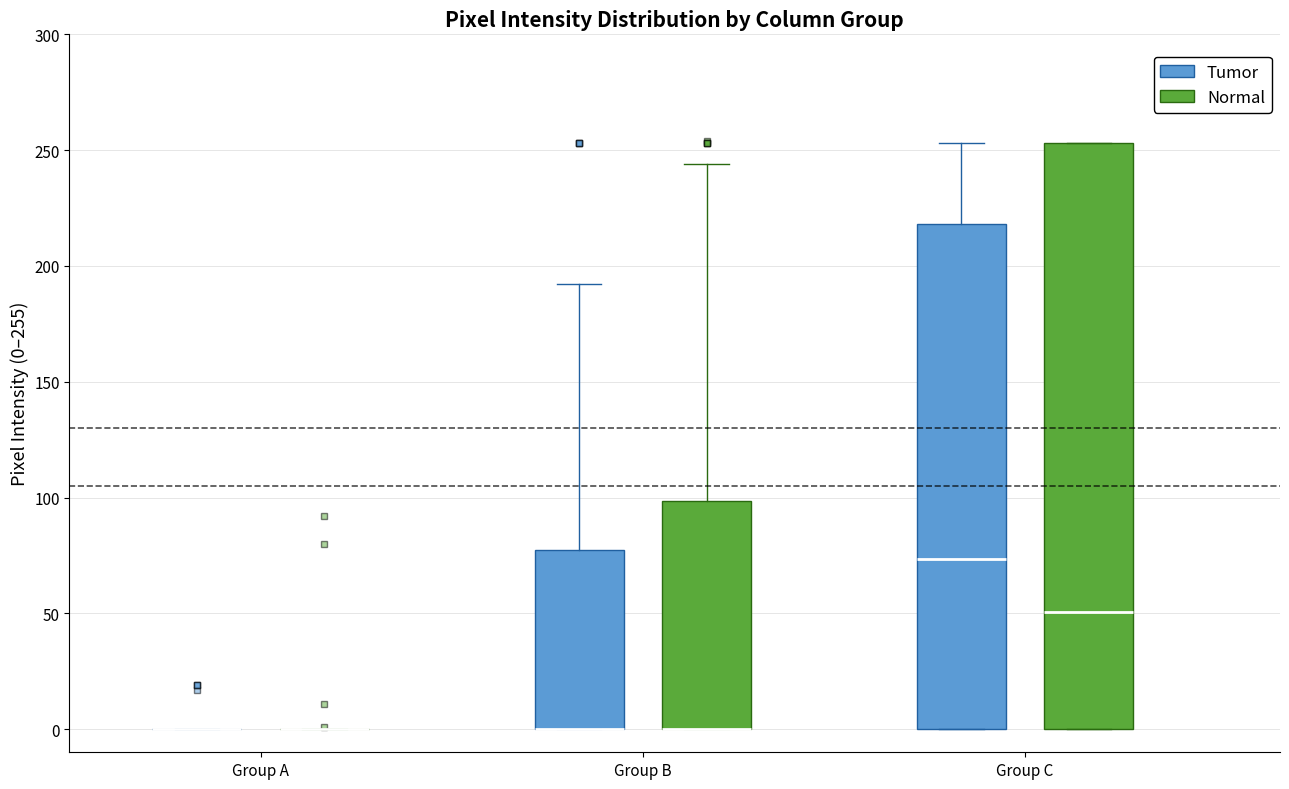

Reading left to right, transcribe this box plot: for each box, give where its median line is, the range the box spans, and where its two whiskers end, as read against the y-axis. The values are not printed on the chart, so give them approximately, as read against the axis.

Group A (Tumor): box collapsed to a line at 0, whiskers 0 to 0
Group A (Normal): box collapsed to a line at 0, whiskers 0 to 0
Group B (Tumor): median 0 (drawn on the box's lower edge), box 0 to 75, whiskers 0 to 190
Group B (Normal): median 0 (drawn on the box's lower edge), box 0 to 100, whiskers 0 to 245
Group C (Tumor): median 75, box 0 to 220, whiskers 0 to 255
Group C (Normal): median 50, box 0 to 255, whiskers 0 to 255